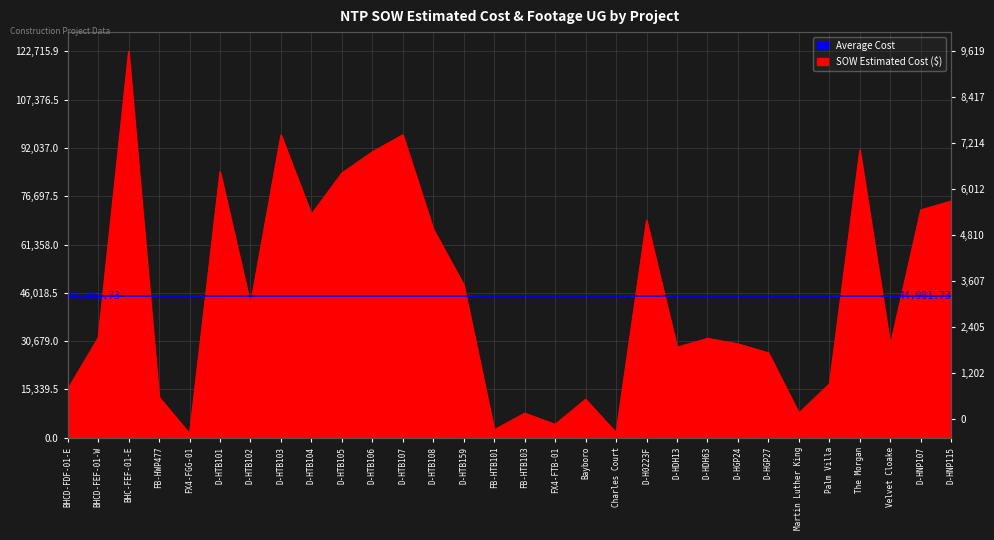

Rank the categories by value from lowest to highest.

FX4-FGG-01, Charles Court, FB-HTB101, FX4-FTB-01, FB-HTB103, Martin Luther King, Bayboro, FB-HWP477, BHCD-FDF-01-E, Palm Villa, D-HGP27, D-HDH13, Velvet Cloake, D-HGP24, D-HDH63, BHCD-FEF-01-W, D-HTB102, D-HTB159, D-HTB108, D-H0223F, D-HTB104, D-HNP107, D-HNP115, D-HTB105, D-HTB101, D-HTB106, The Morgan, D-HTB103, D-HTB107, BHC-FEF-01-E